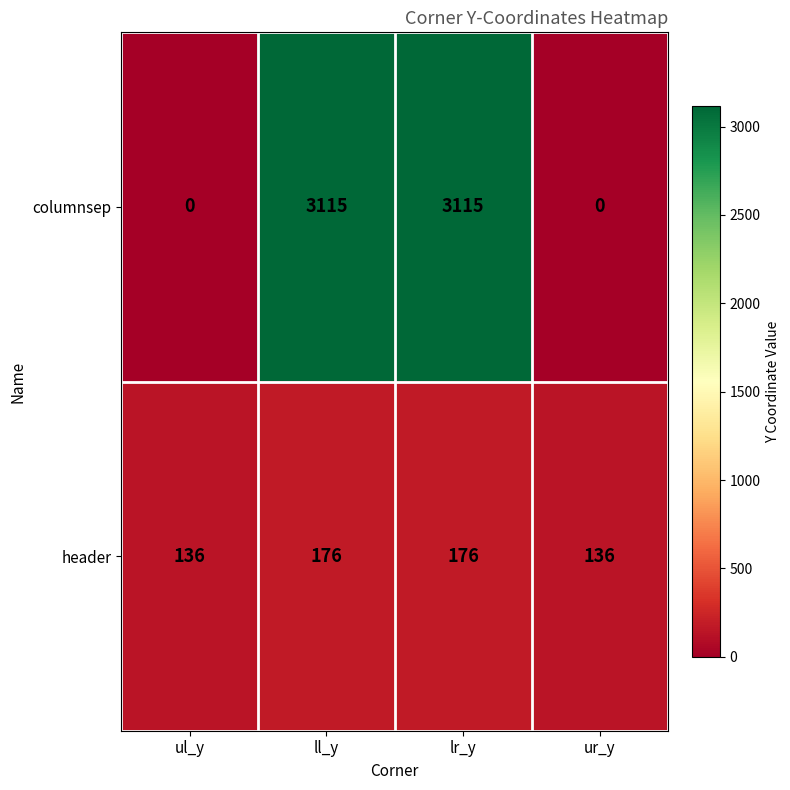

How many data points does each series have?

4